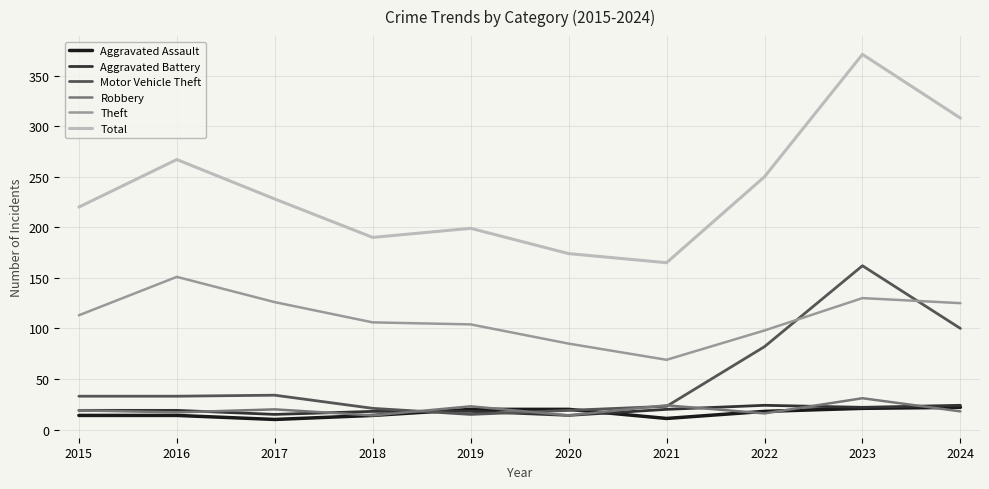

Is this an area chart (filled region under the line)?

No